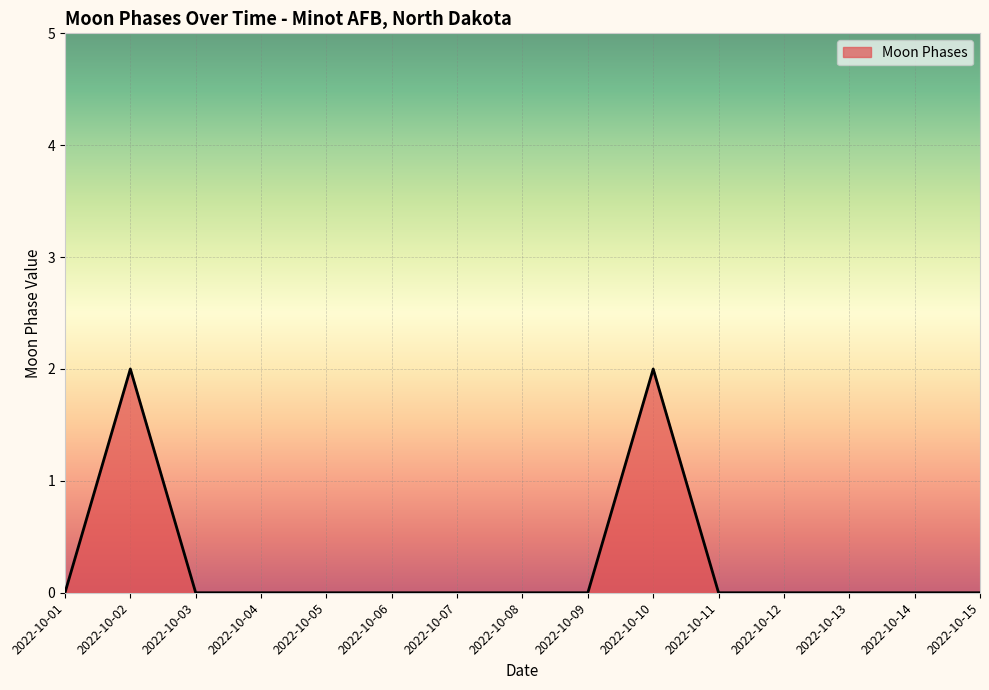

Does the chart have visible grid lines?

Yes